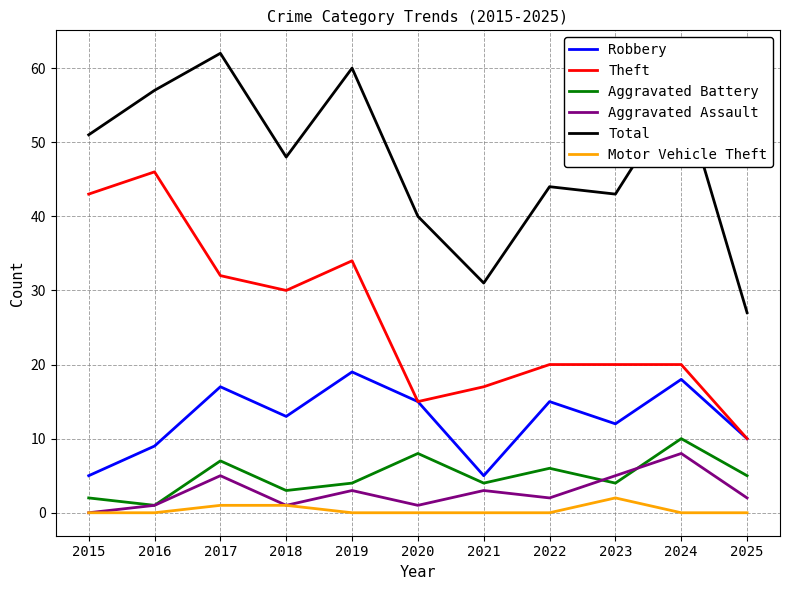

How many lines are shown in the chart?

6